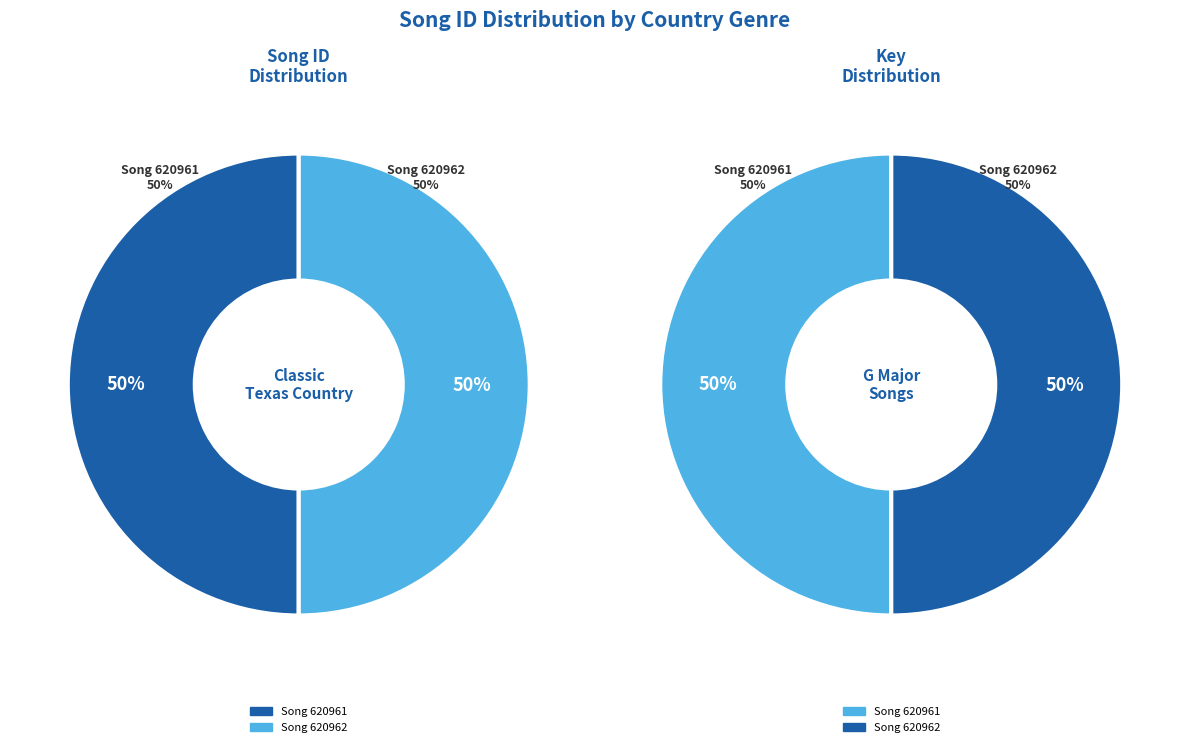

Does Song 620961 represent more than half of the total?

No